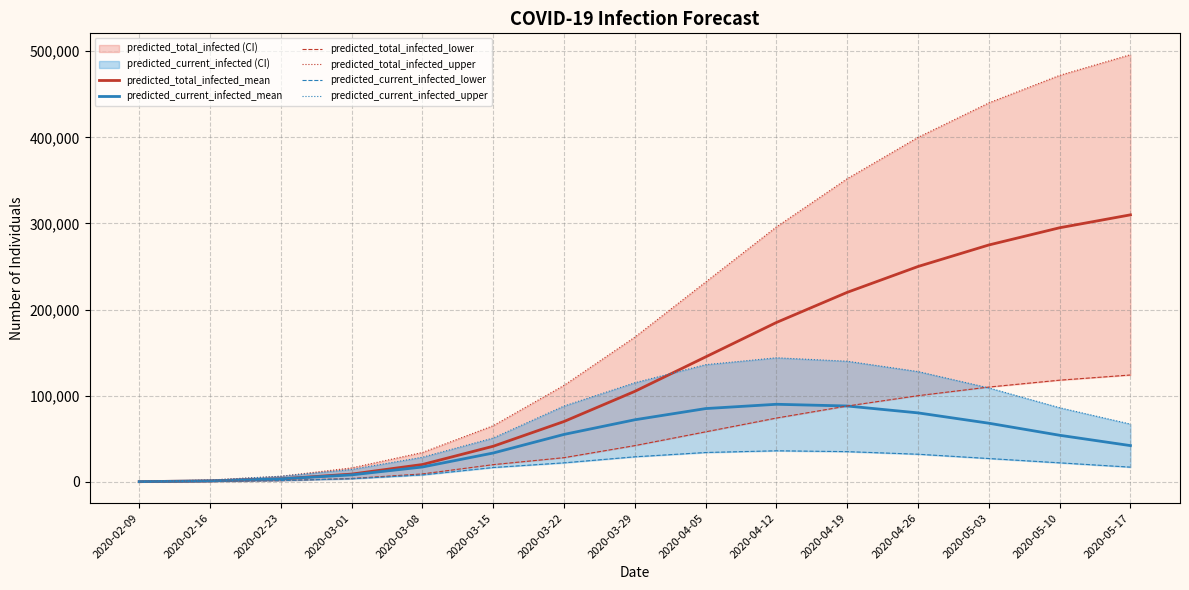

What is the difference between the maximum and second lowest values in the predicted_current_infected_lower series?

35600